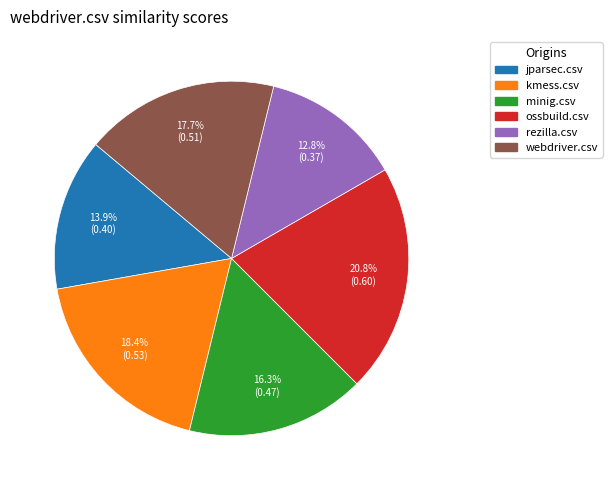

Does any single category account for the majority?

No